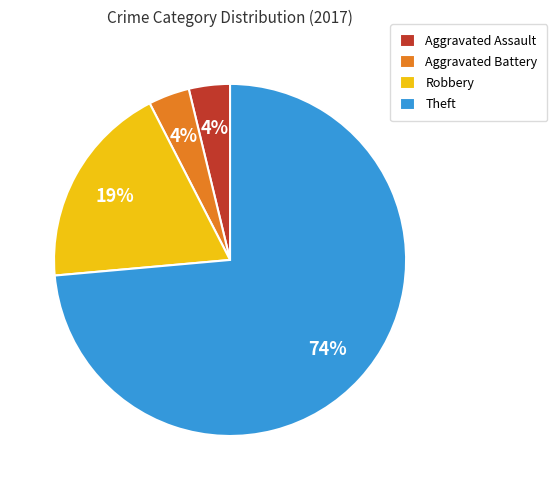

Does Robbery represent more than half of the total?

No